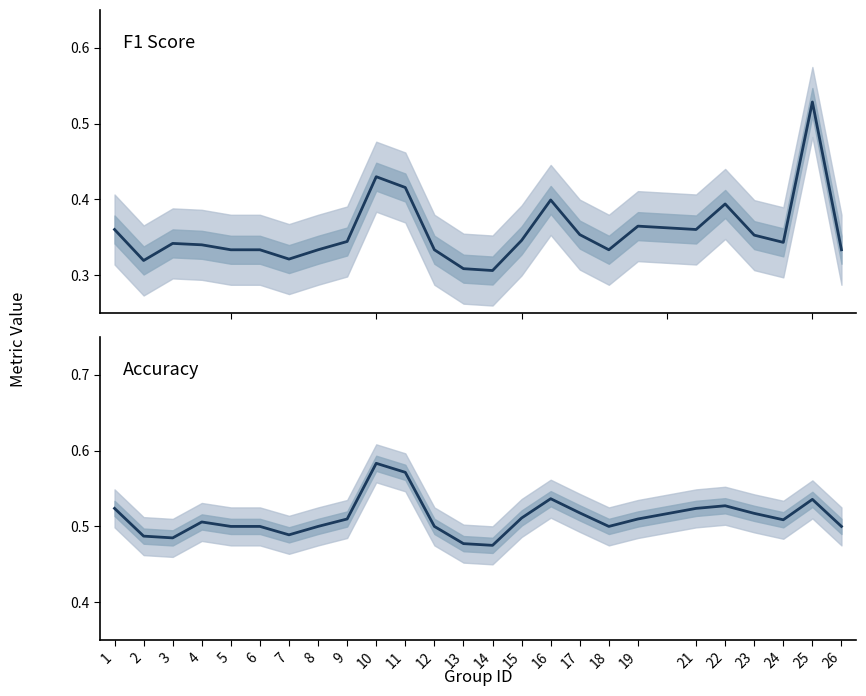

List the series in order of their peak value, highest first.

accuracy, f1